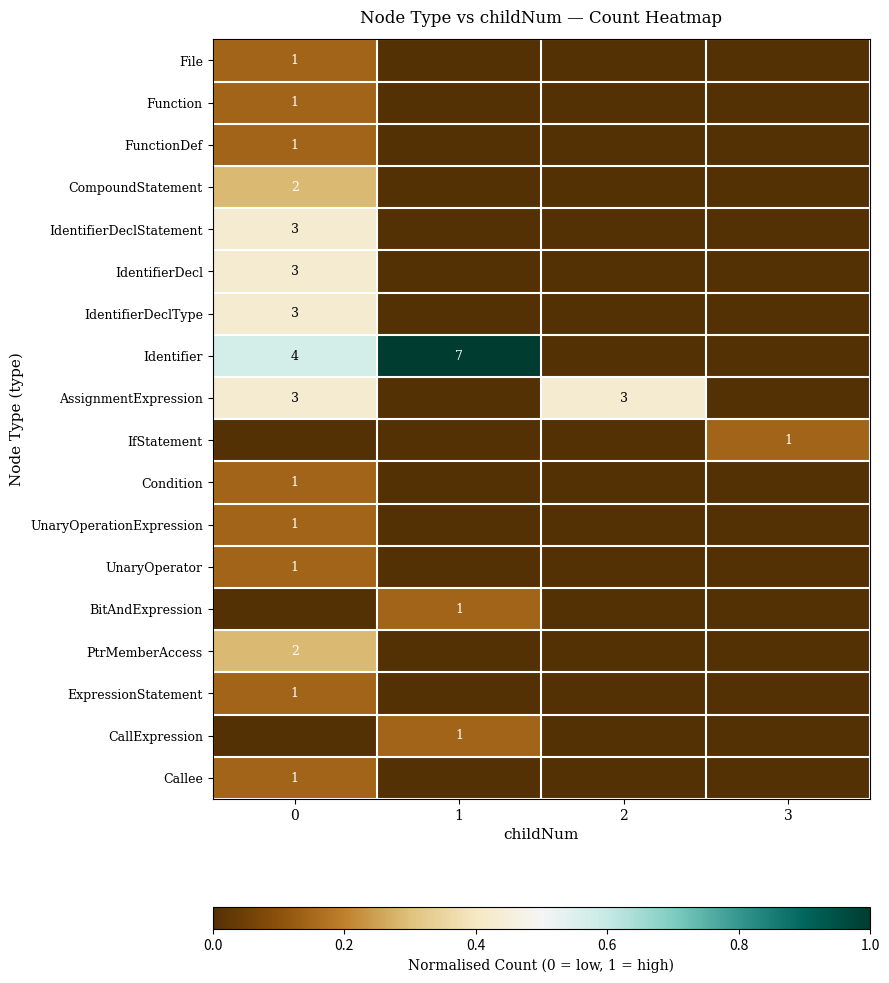

Is the value of IfStatement at 3 greater than the value of CompoundStatement at 0?

No